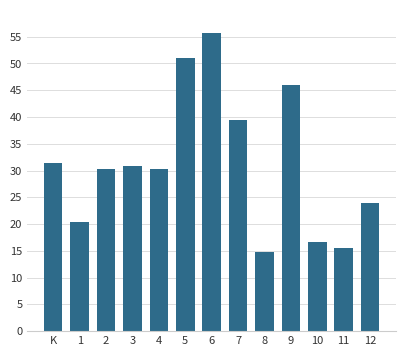

Is it true that the value at 9 is 70.6?

False